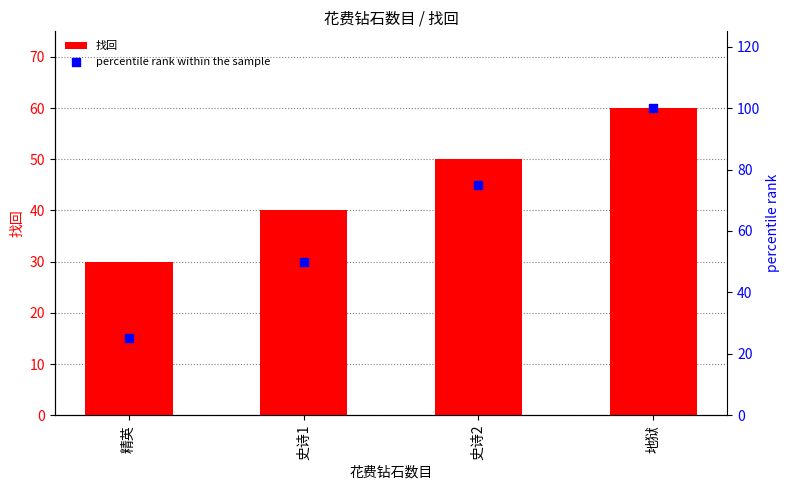

Which series has the widest spread of Y values?

percentile rank within the sample